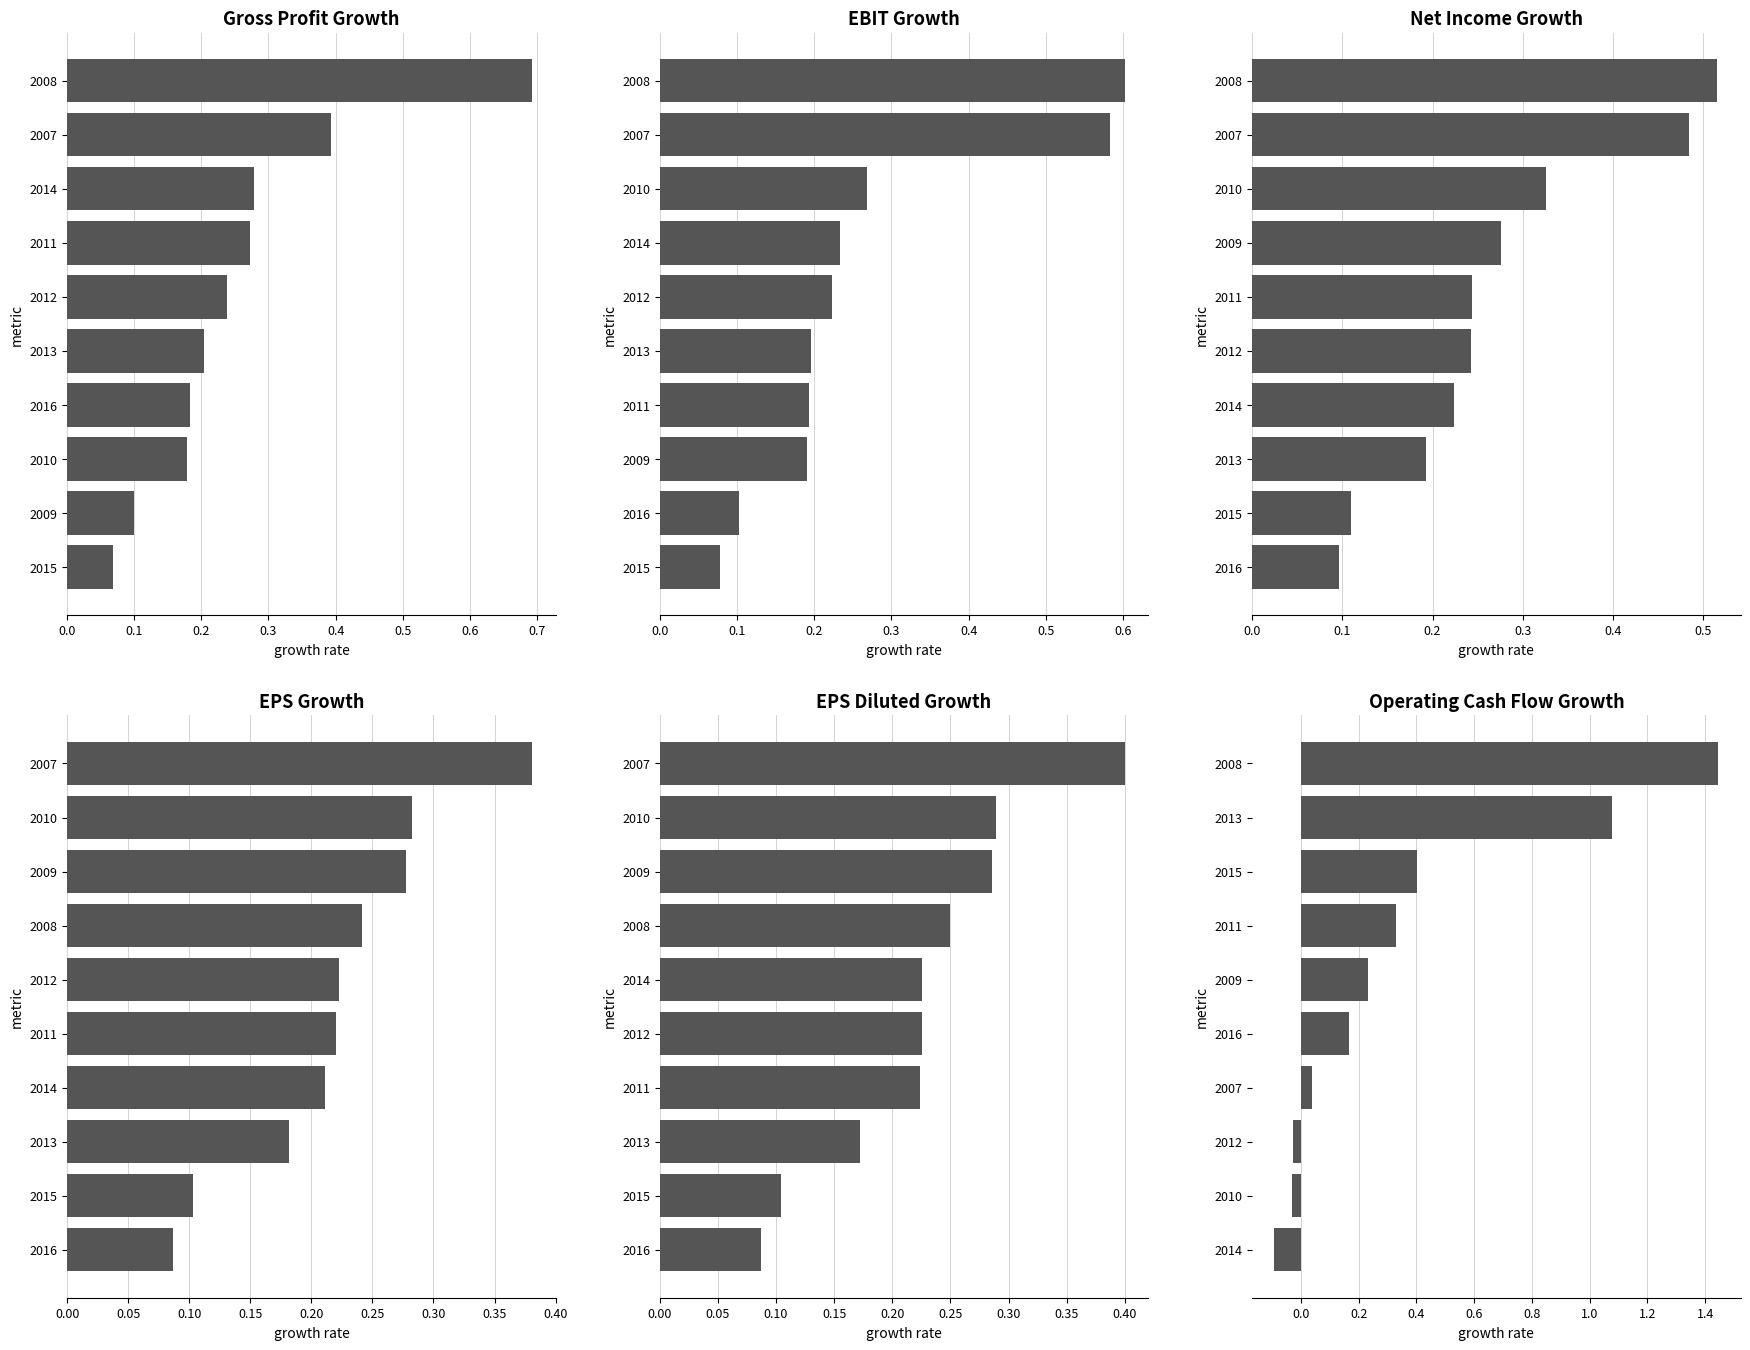

How many categories are shown in the chart?

10